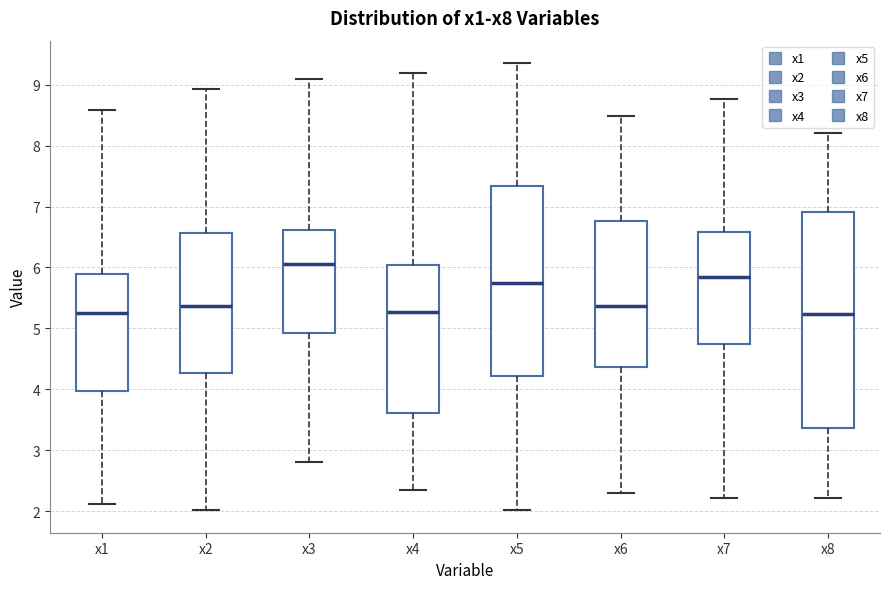

Where does the median line of the box for x6 sit on the y-axis? The values are not printed on the chart, so give them approximately, as read against the axis.

5.4